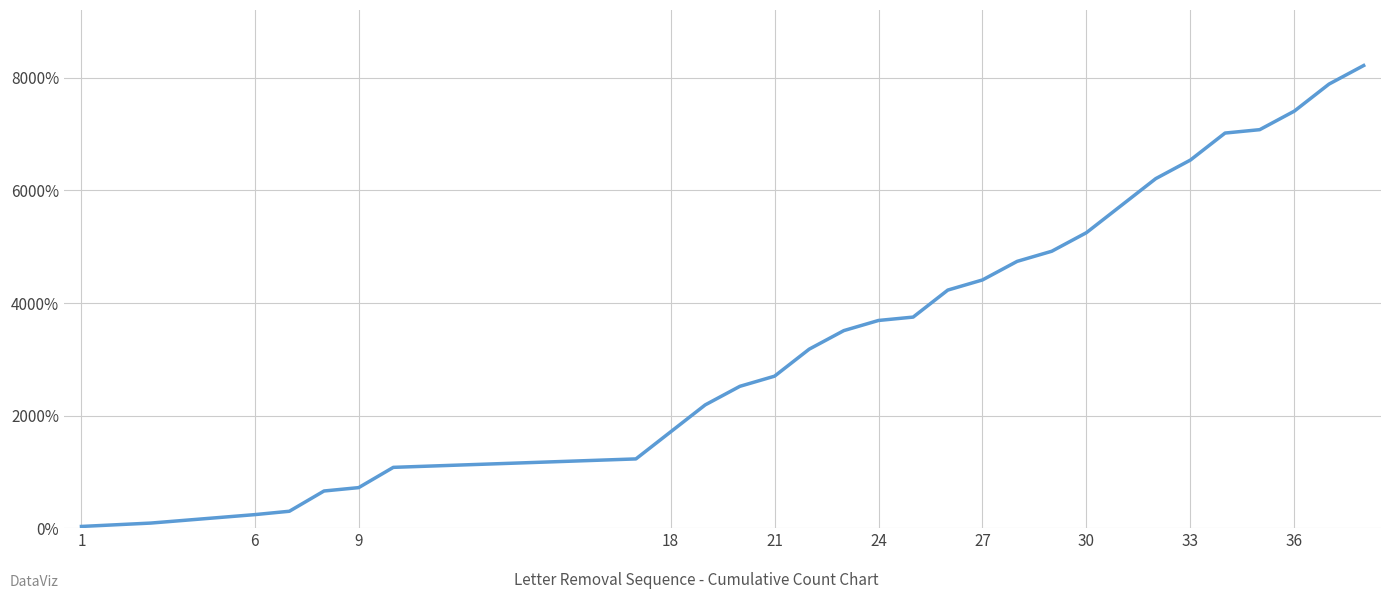

What is the maximum value shown in the chart?

8220